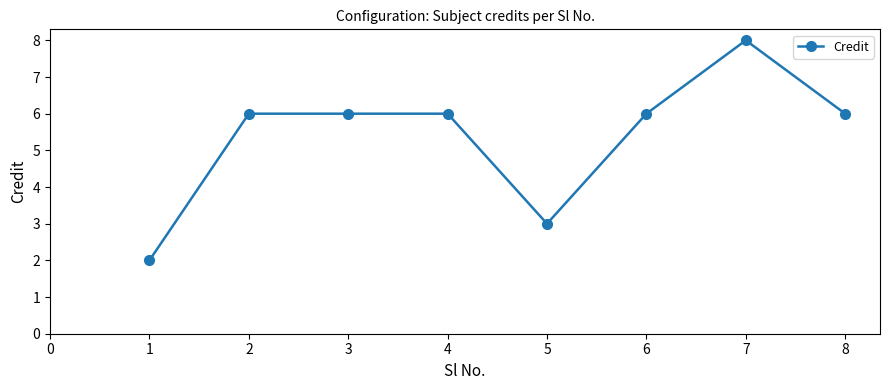

How many categories are shown in the chart?

8